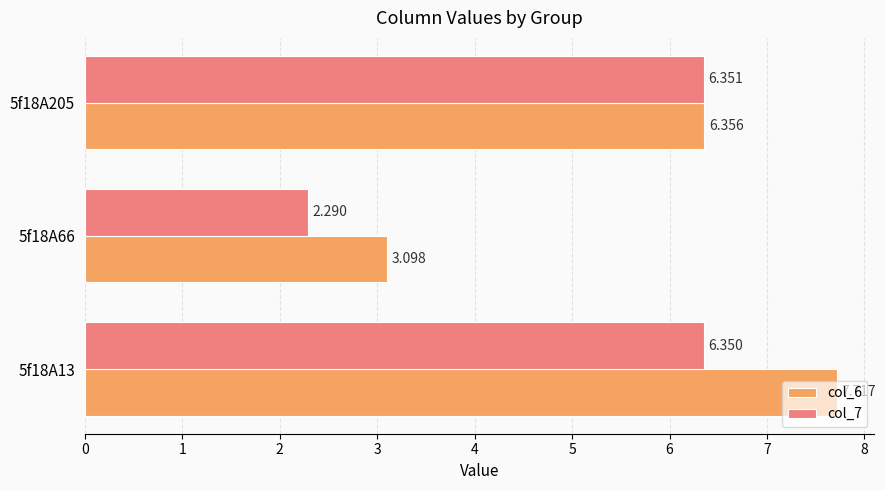

How many series are shown in this chart?

2